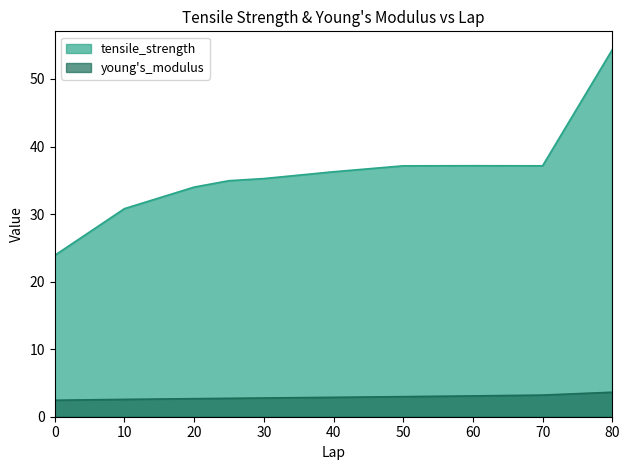

True or false: young's_modulus and tensile_strength intersect in this chart.

False